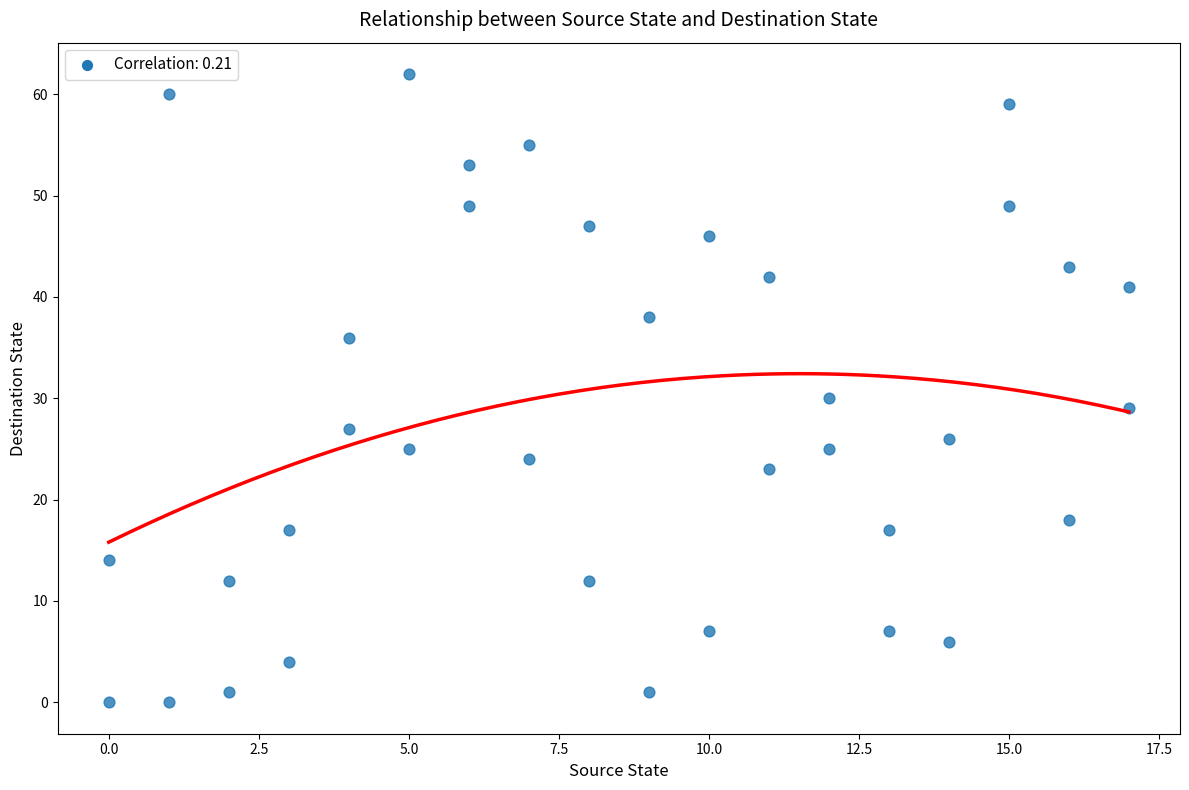

What is the range of Y values (max minus min)?

62